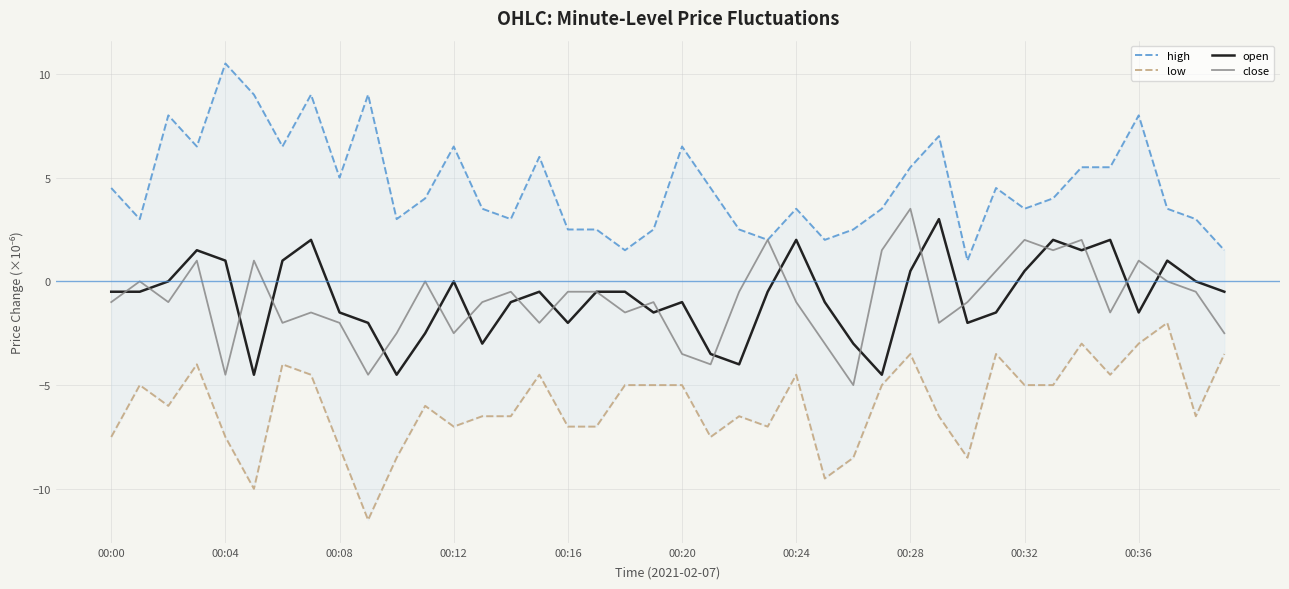

What is the average value of the high series?

4.6